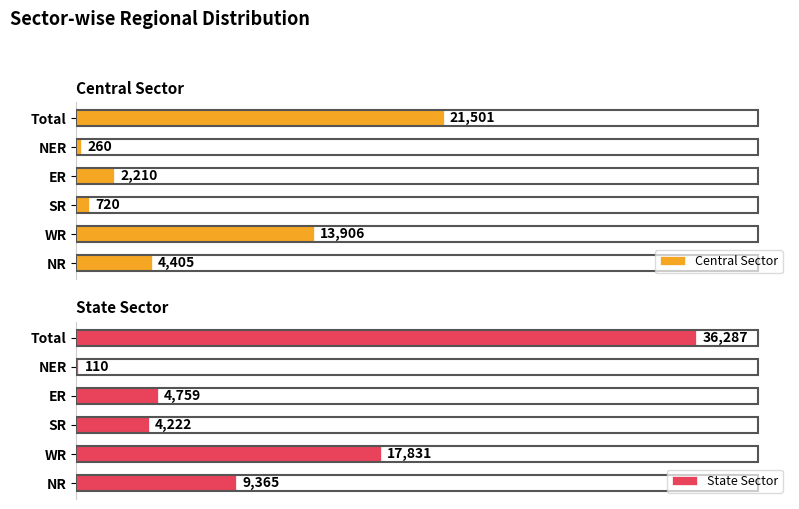

List the labels in order of Central Sector value, largest first.

Total, WR, NR, ER, SR, NER